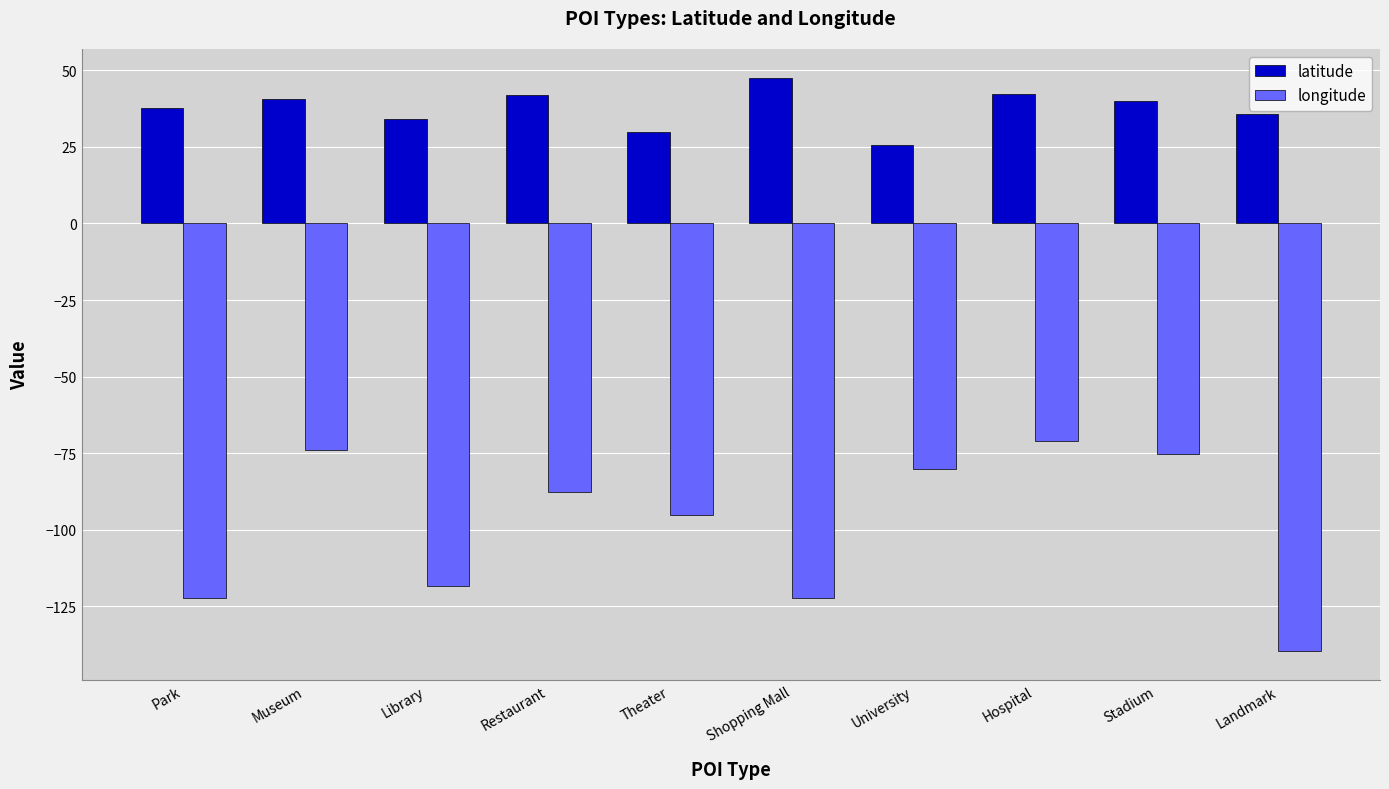

Is it true that longitude equals -38.2 at Hospital?

False